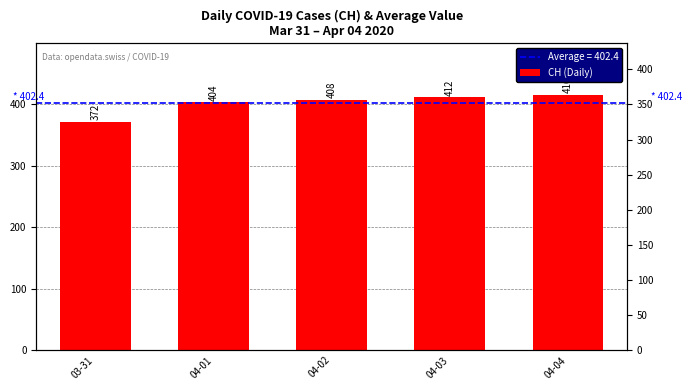

Which label corresponds to the largest value in the chart?

04-04